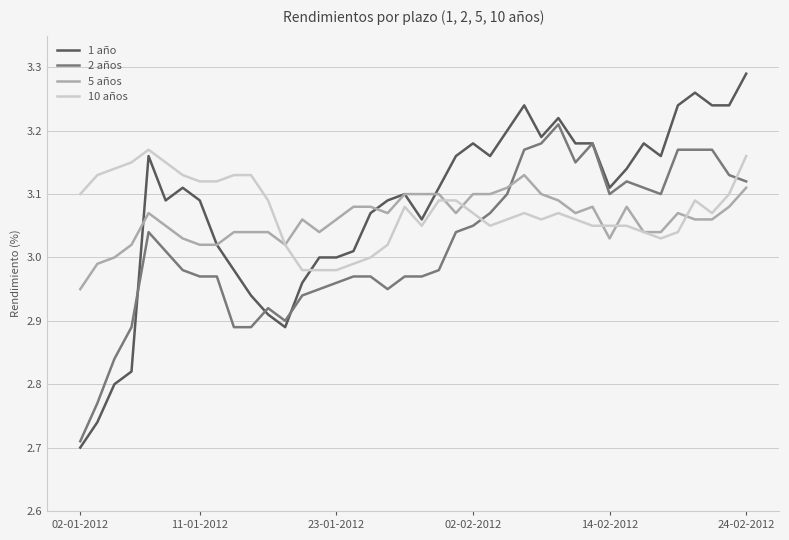

Does the chart display data point markers on the line(s)?

No